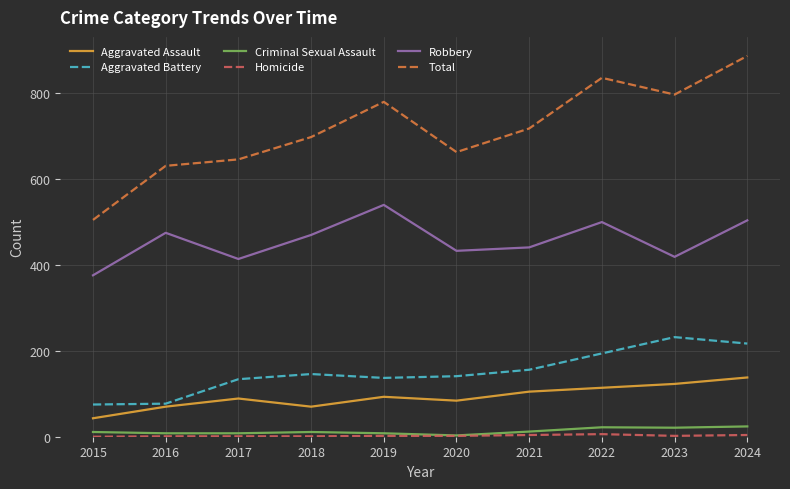

True or false: Total has a value of 1170 at 2019.

False